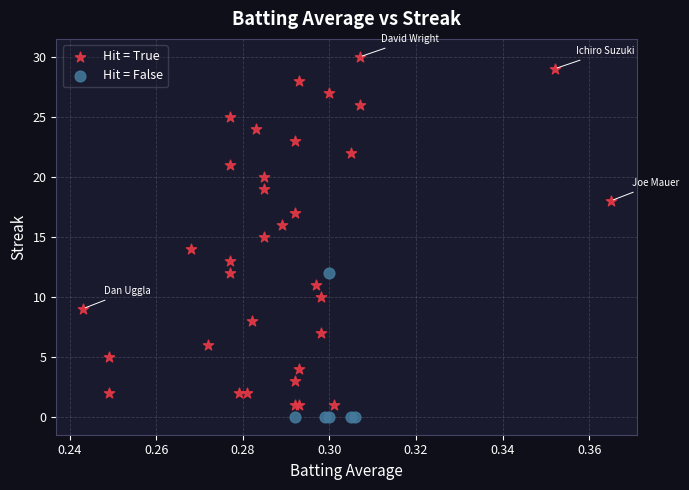

Which series reaches the maximum Y coordinate?

Hit = True